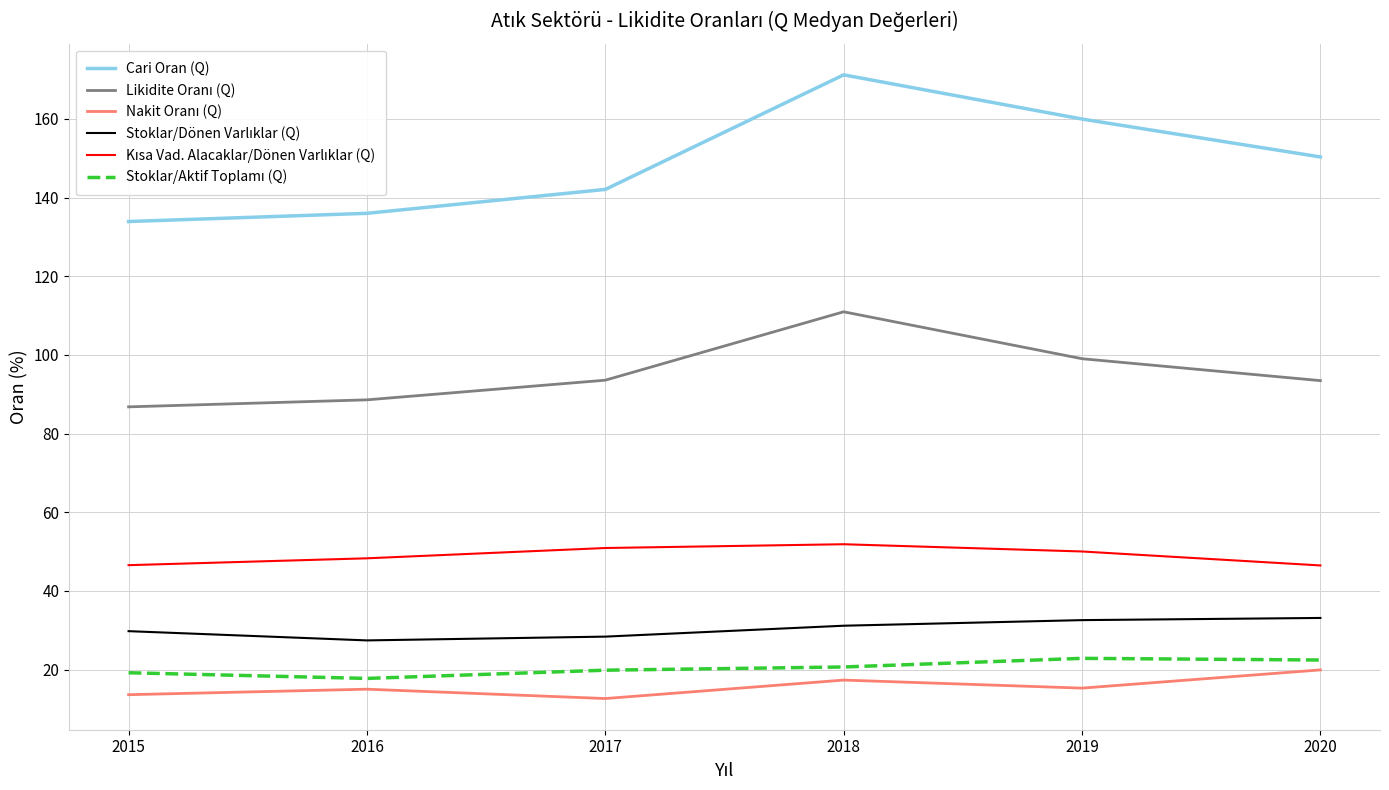

Between 2015 and 2019, which series saw the biggest shift?

Cari Oran (Q)